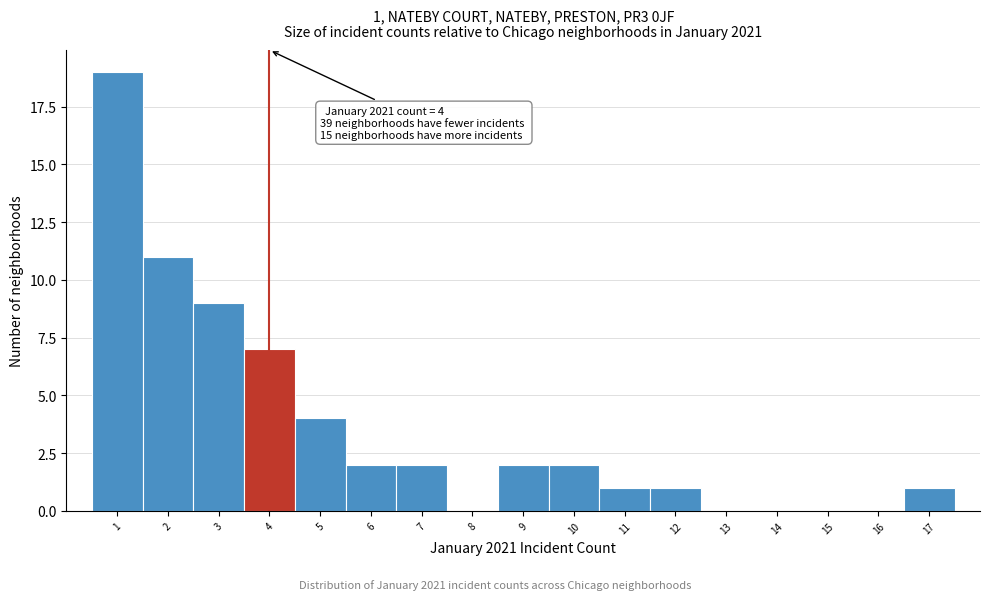

Which range on the x-axis has the tallest bar?

0.5 to 1.5